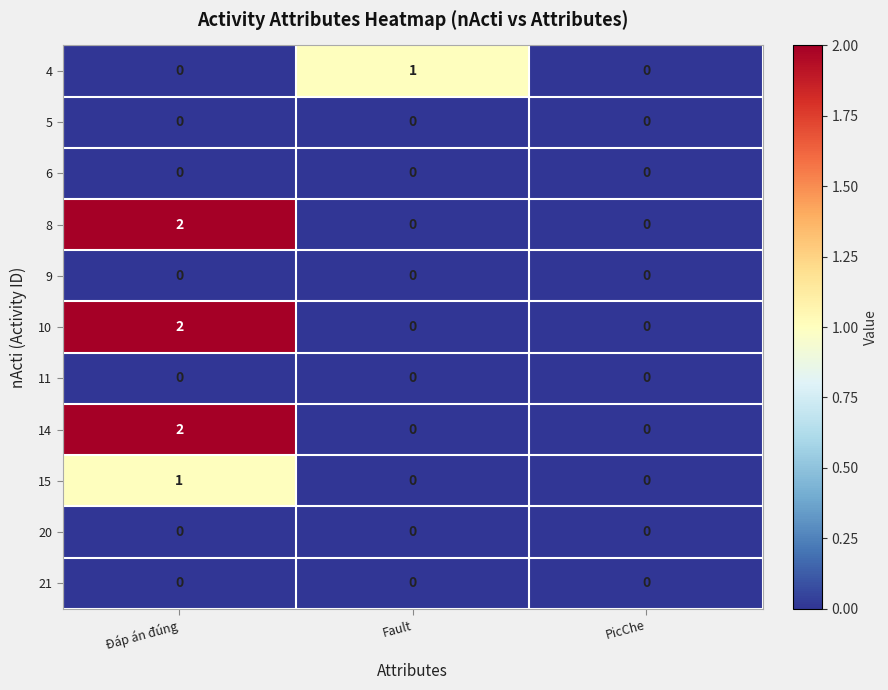

At which category is the sum across all series the highest?

Đáp án đúng